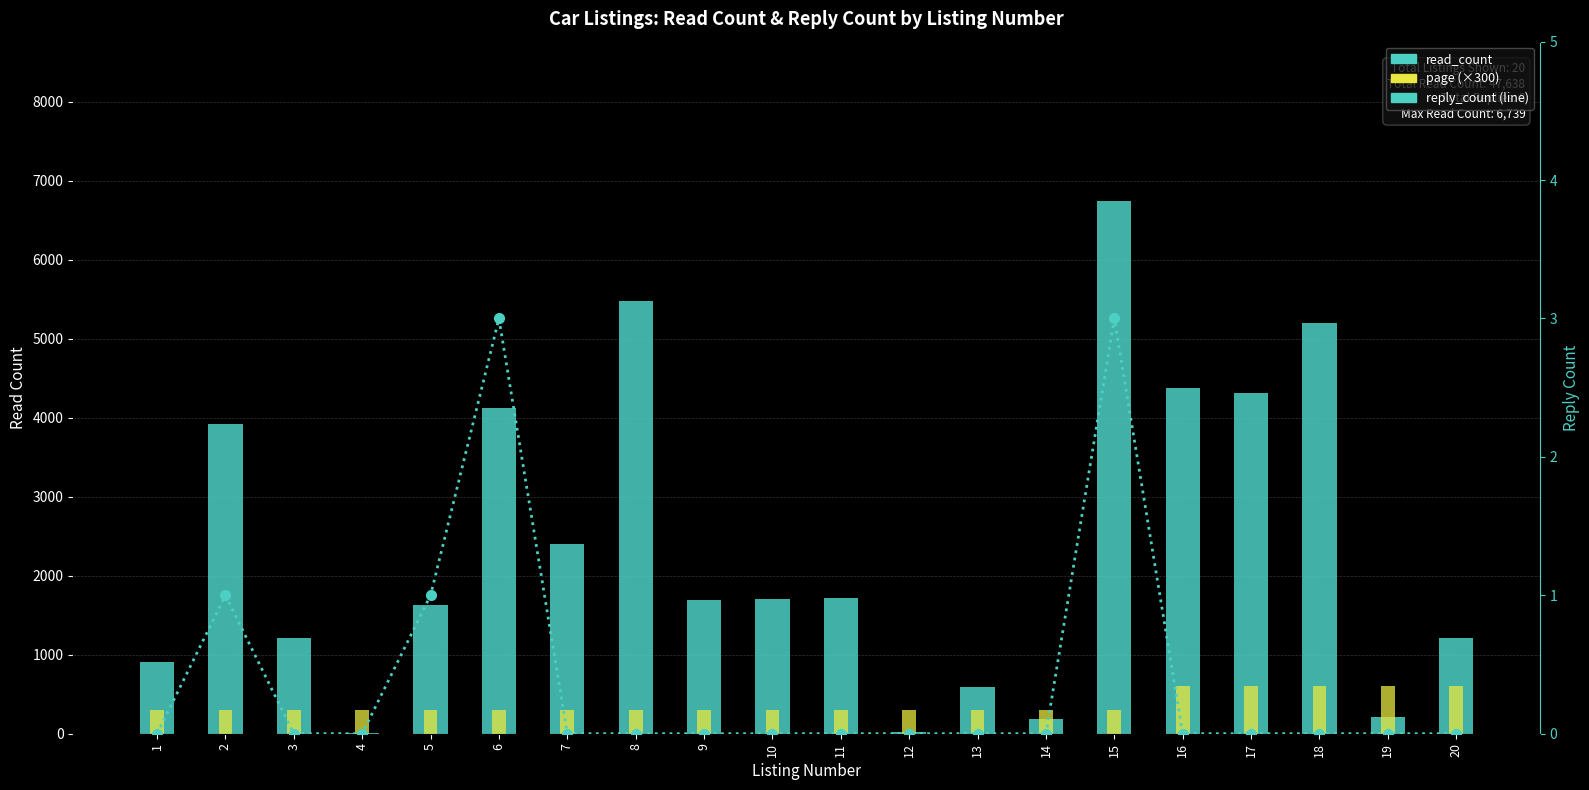

At which label does reply_count reach its peak?

6